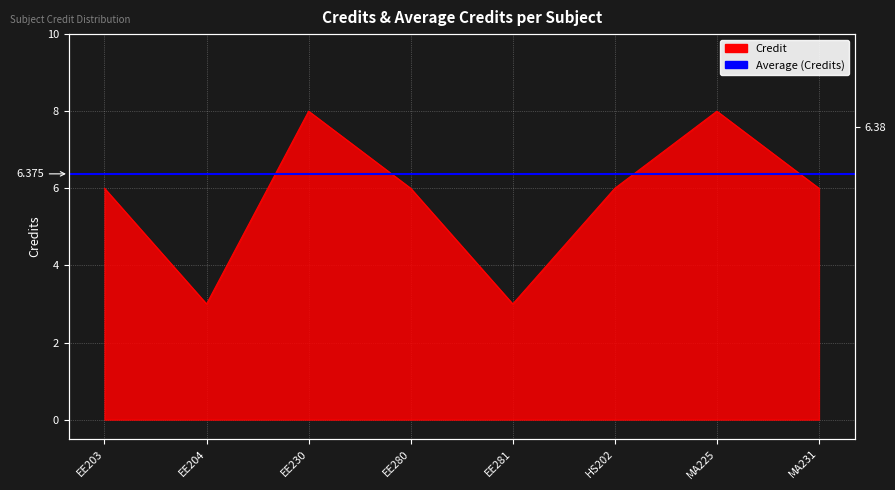

Between MA225 and MA231, which is larger?

MA225